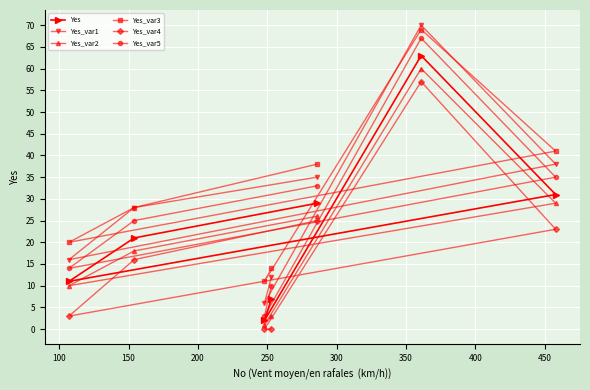

The value of Yes_var4 at 300 is -19. True or false?

False